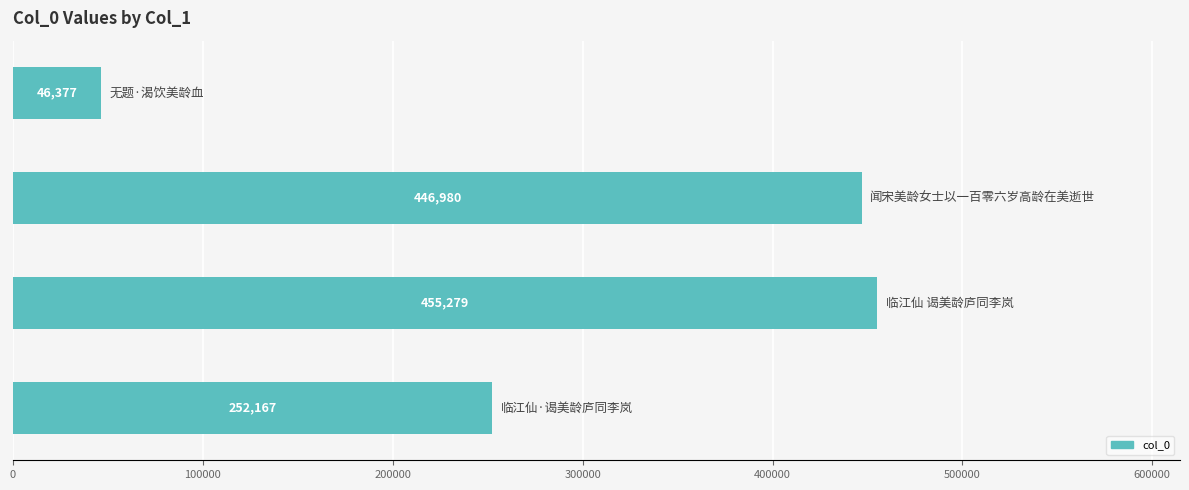

Reading bottom to top, extract all data points from this chart.

252167	455279	446980	46377